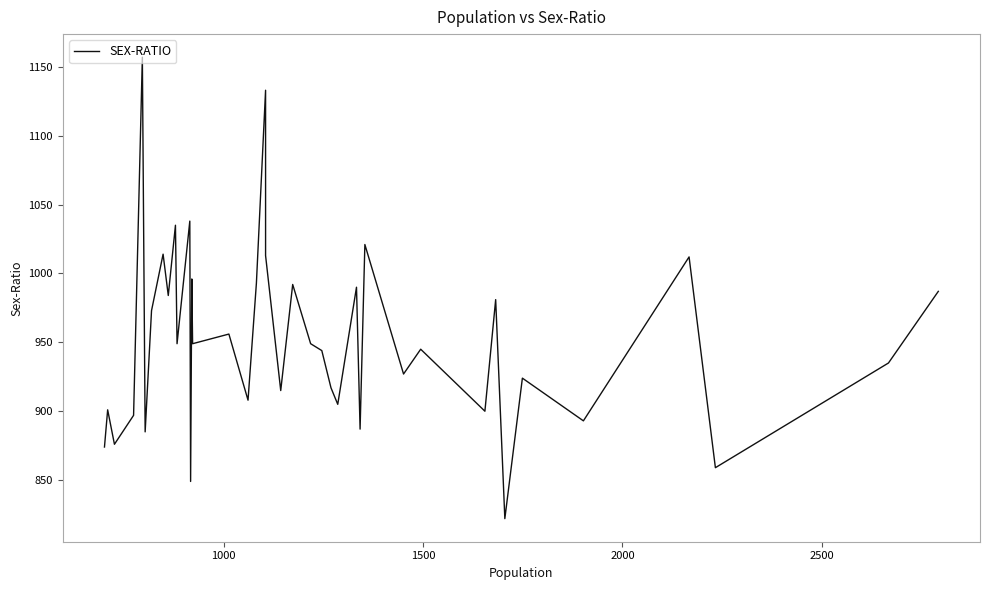

What is the value of the 18th point from the left?

993